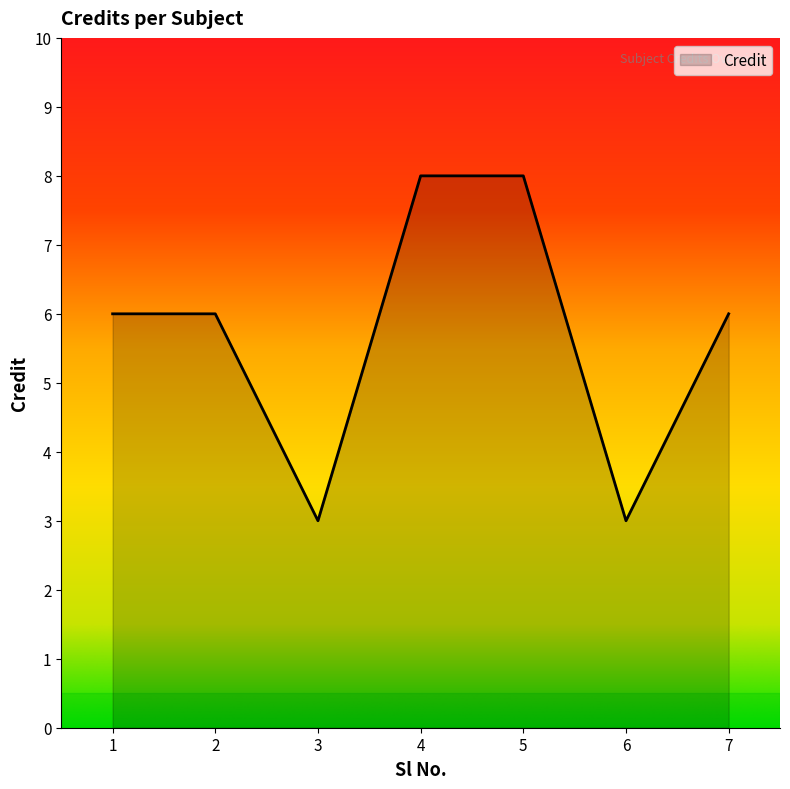

What is the change in value from 4 to 7?

-2